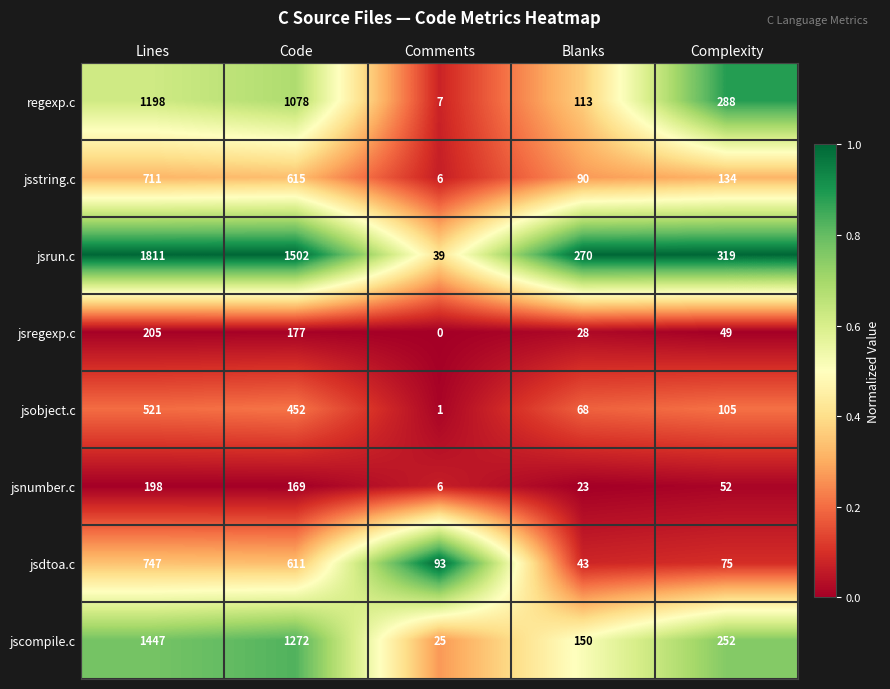

Count the number of categories in the chart.

5